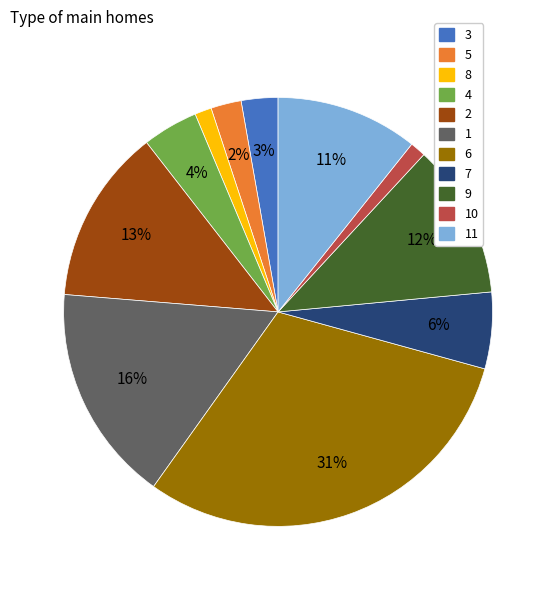

True or false: 5 accounts for 14% of the total.

False